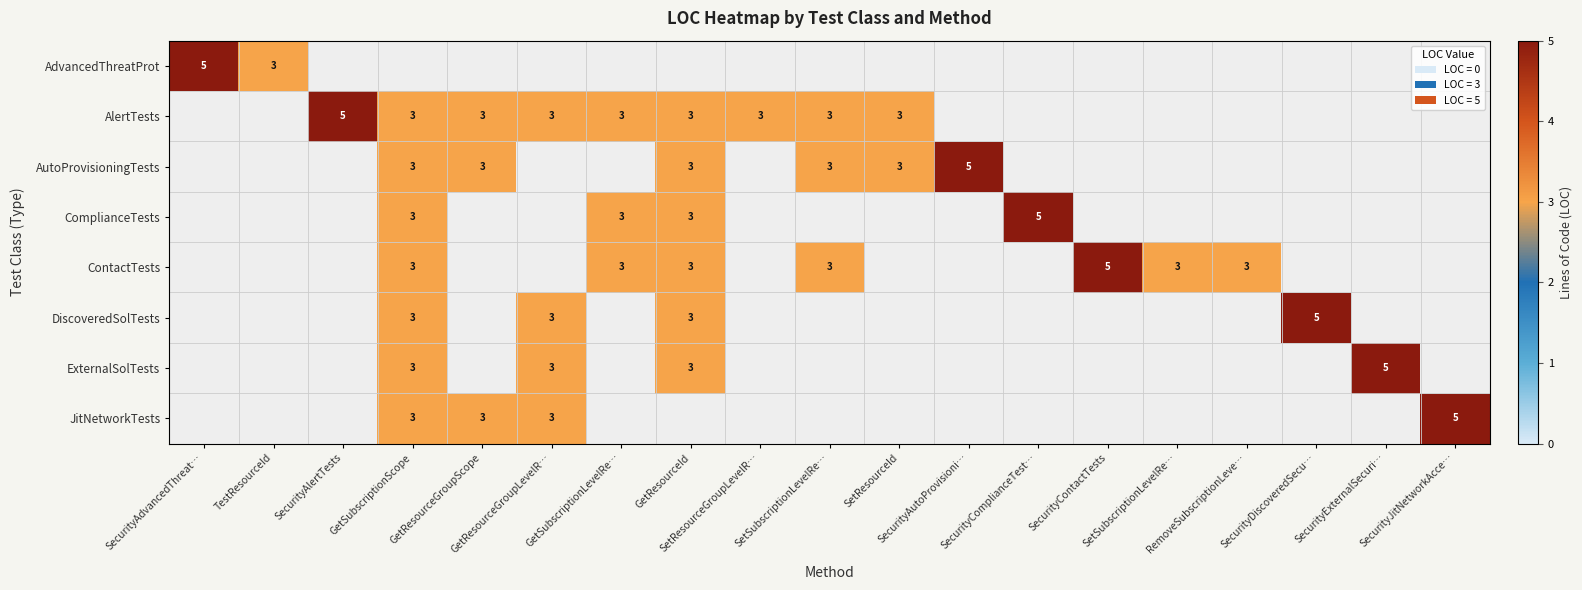

What is the minimum value shown in the chart?

3.0